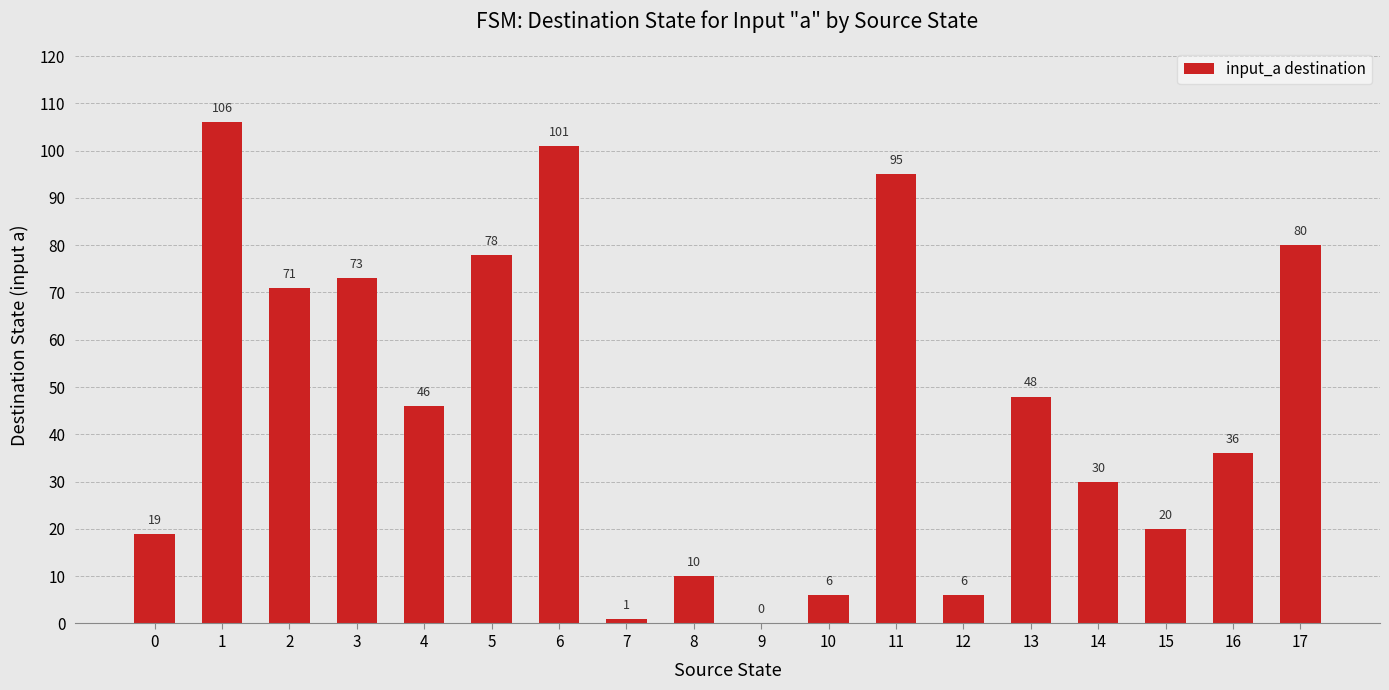

Reading left to right, transcribe all the data shown in this chart.

19	106	71	73	46	78	101	1	10	0	6	95	6	48	30	20	36	80